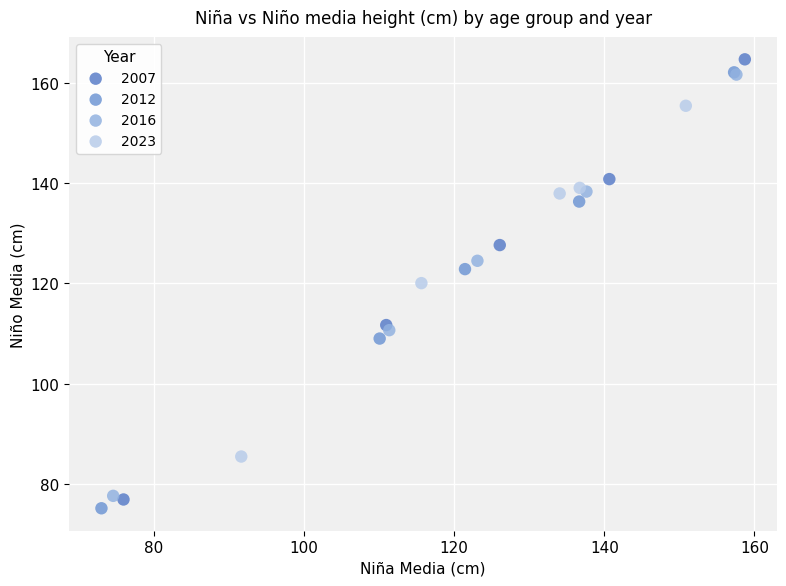

Which series has the widest spread of Y values?

2007